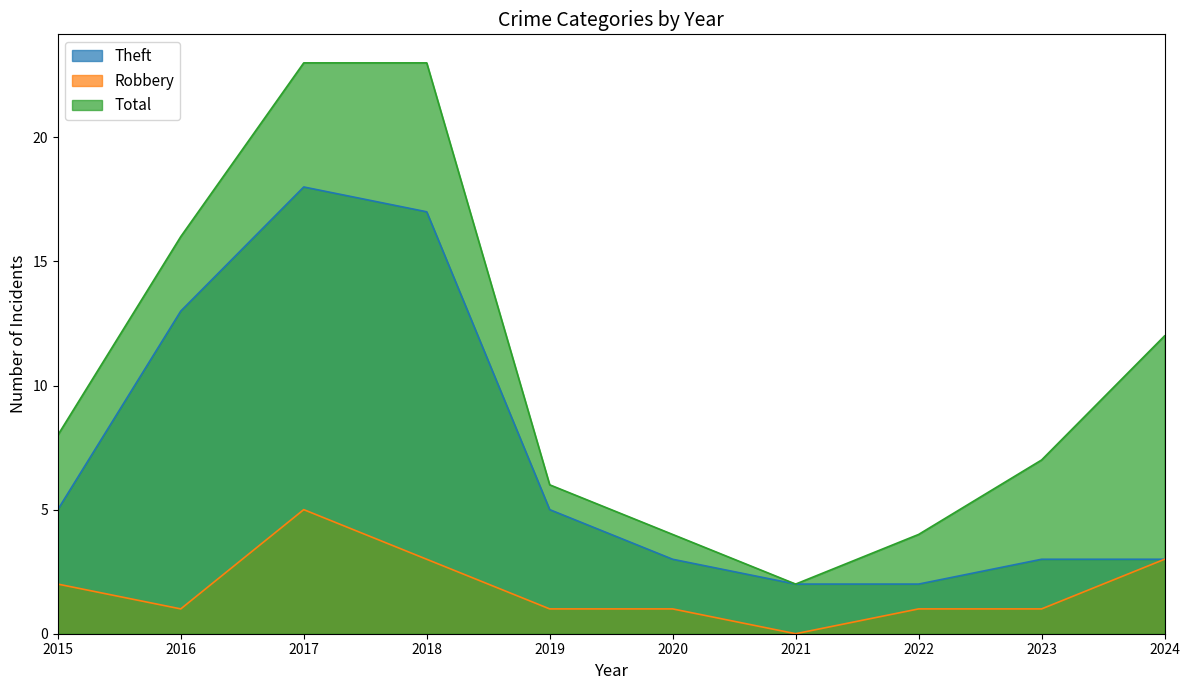

Rank the categories by Robbery value from lowest to highest.

2021, 2016, 2019, 2020, 2022, 2023, 2015, 2018, 2024, 2017